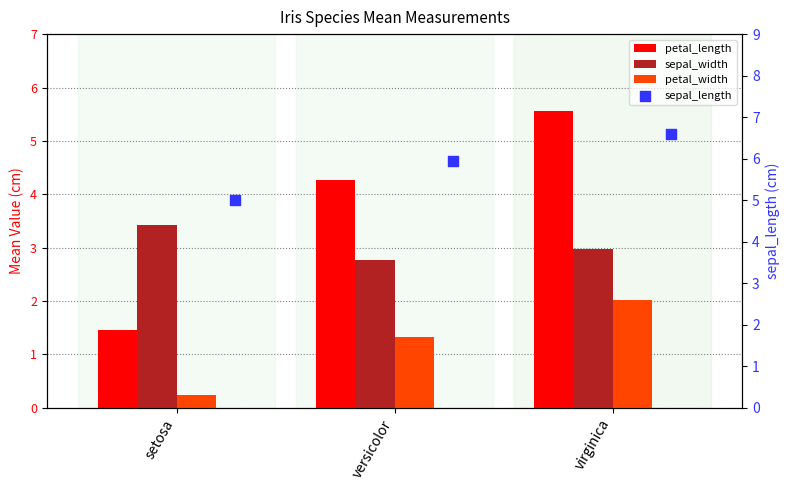

What are all the series names shown in the legend?

petal_length, sepal_width, petal_width, sepal_length